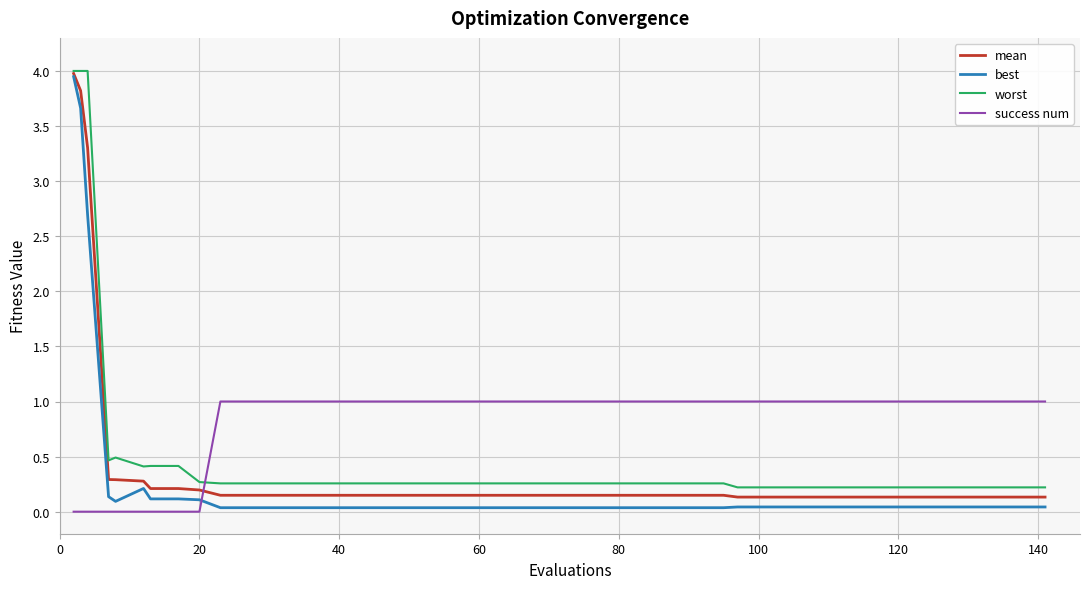

What is the greatest value displayed?

4.0